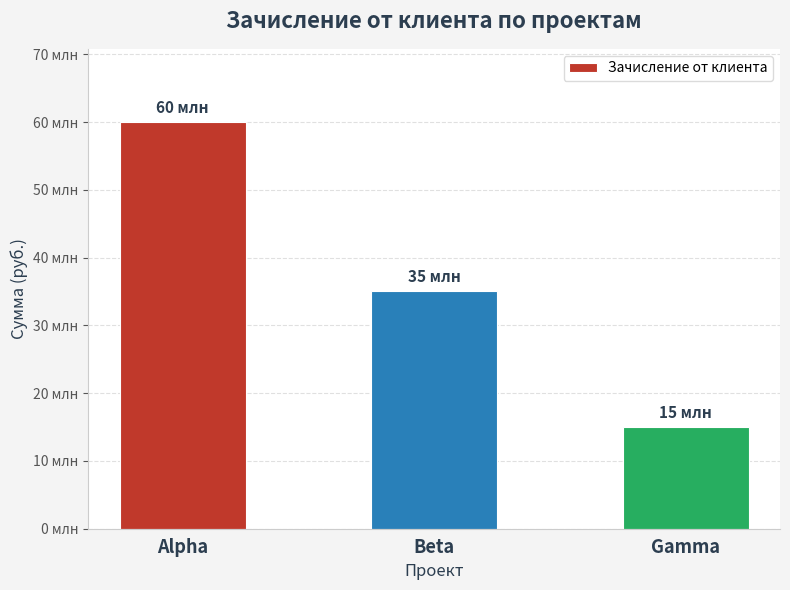

What value does the data have at Beta?

35000000